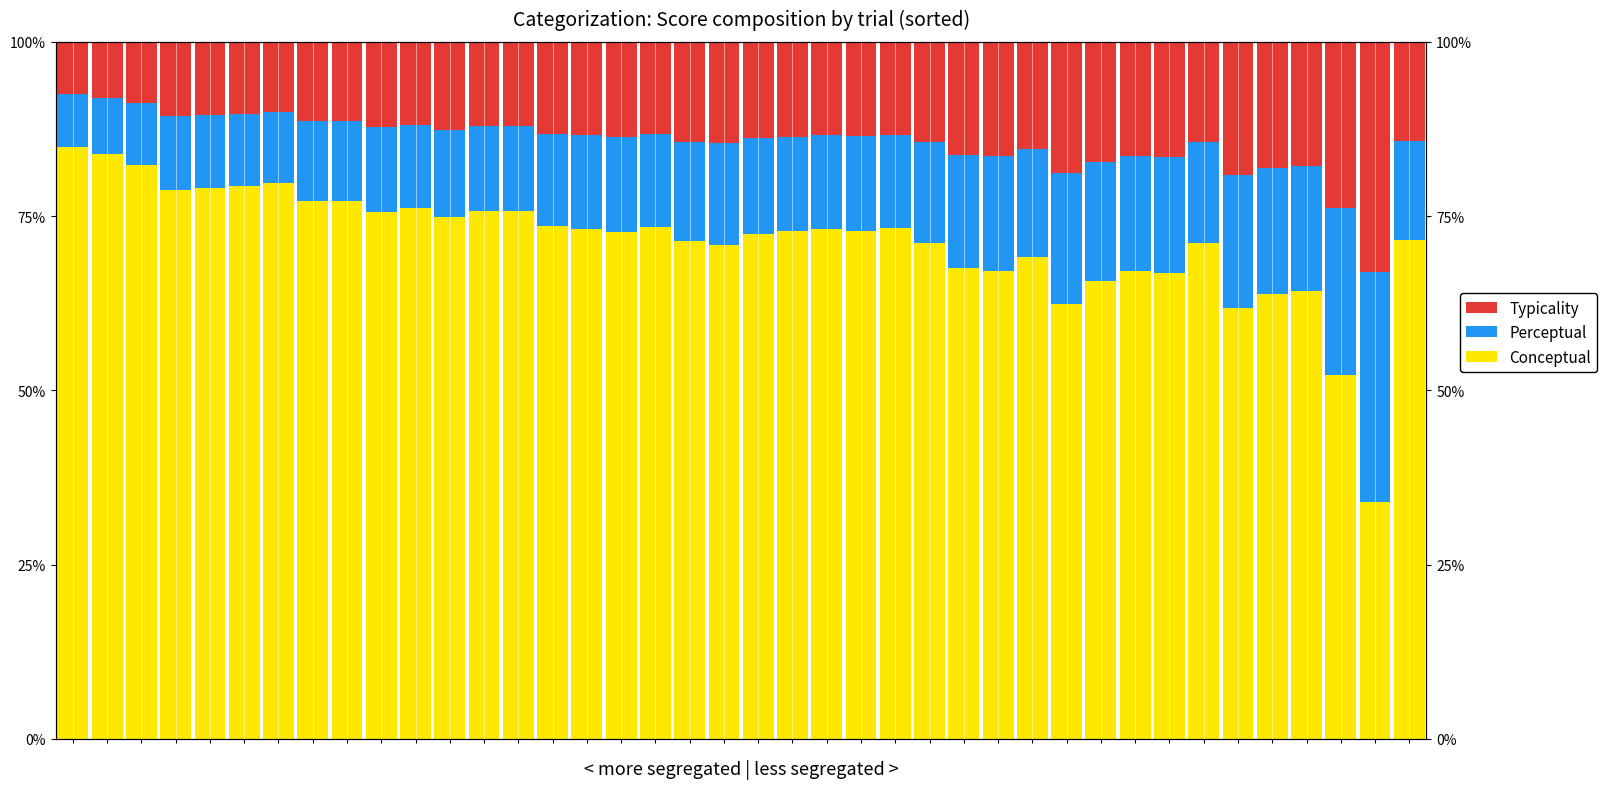

How many groups of bars are there?

40